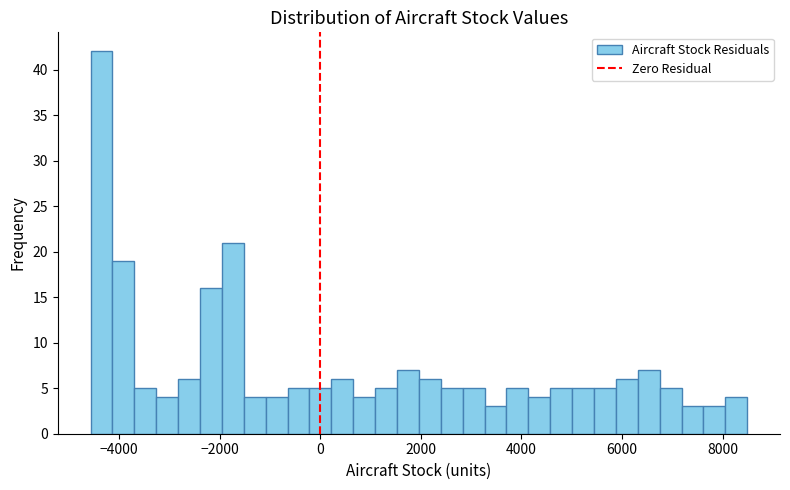

Read against the x-axis, roughly where is the centre of the tallest bar?

-4400